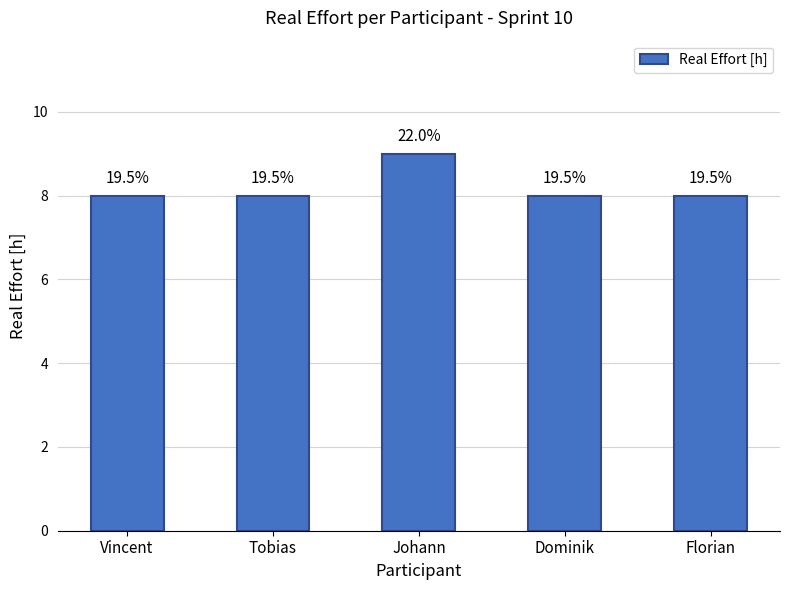

What is the average value?

8